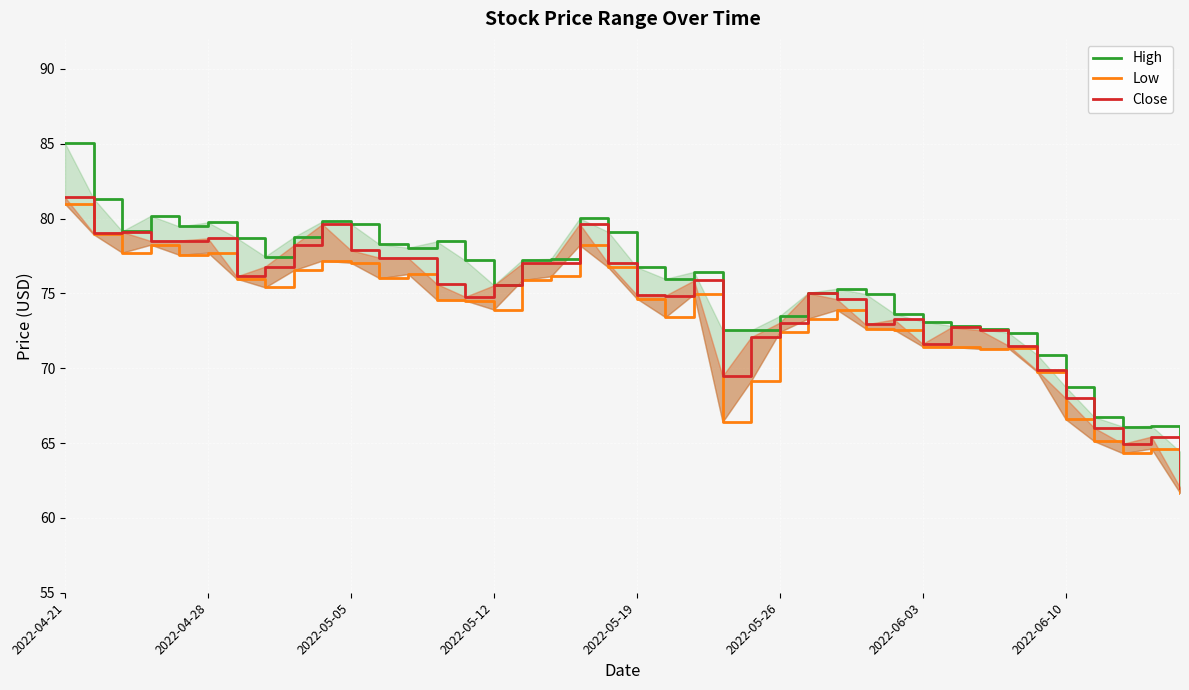

What is the average value of the High series?

75.5